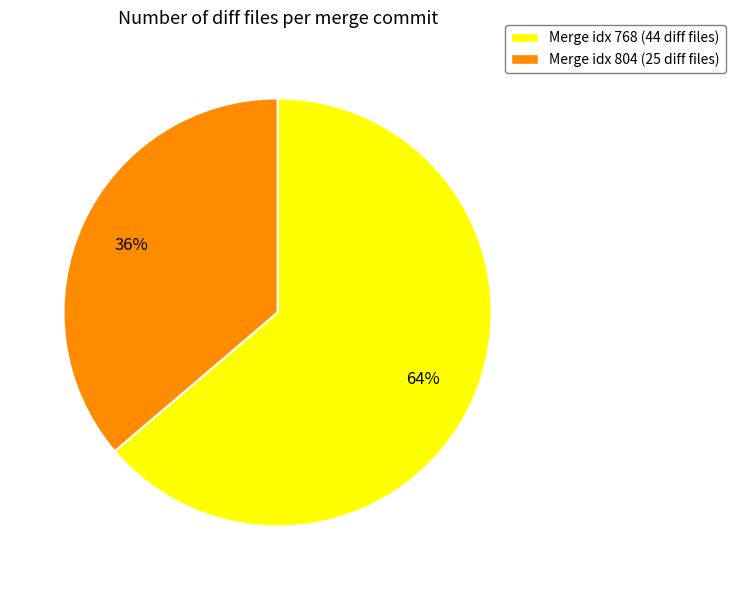

To the nearest percent, what is the average slice percentage?

50%